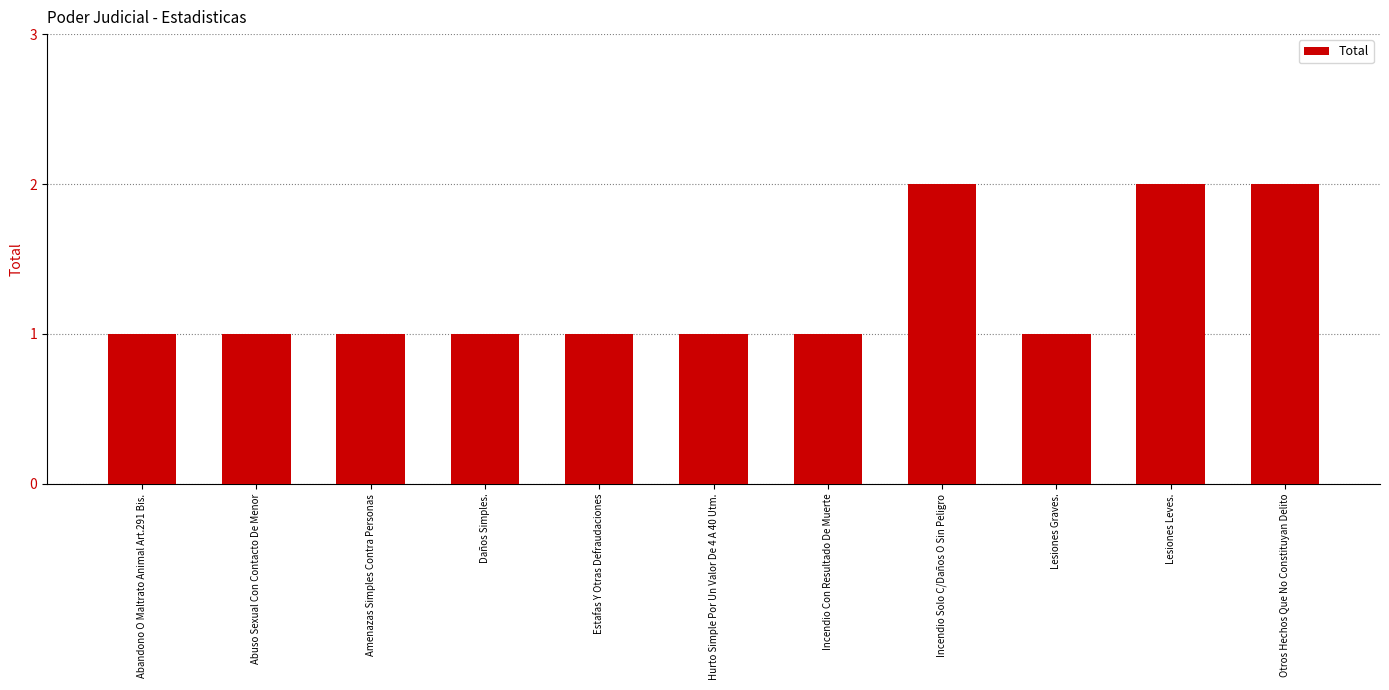

Reading right to left, what are all the values shown in this chart?

Otros Hechos Que No Constituyan Delito=2	Lesiones Leves.=2	Lesiones Graves.=1	Incendio Solo C/Daños O Sin Peligro=2	Incendio Con Resultado De Muerte=1	Hurto Simple Por Un Valor De 4 A 40 Utm.=1	Estafas Y Otras Defraudaciones=1	Daños Simples.=1	Amenazas Simples Contra Personas=1	Abuso Sexual Con Contacto De Menor=1	Abandono O Maltrato Animal Art.291 Bis.=1